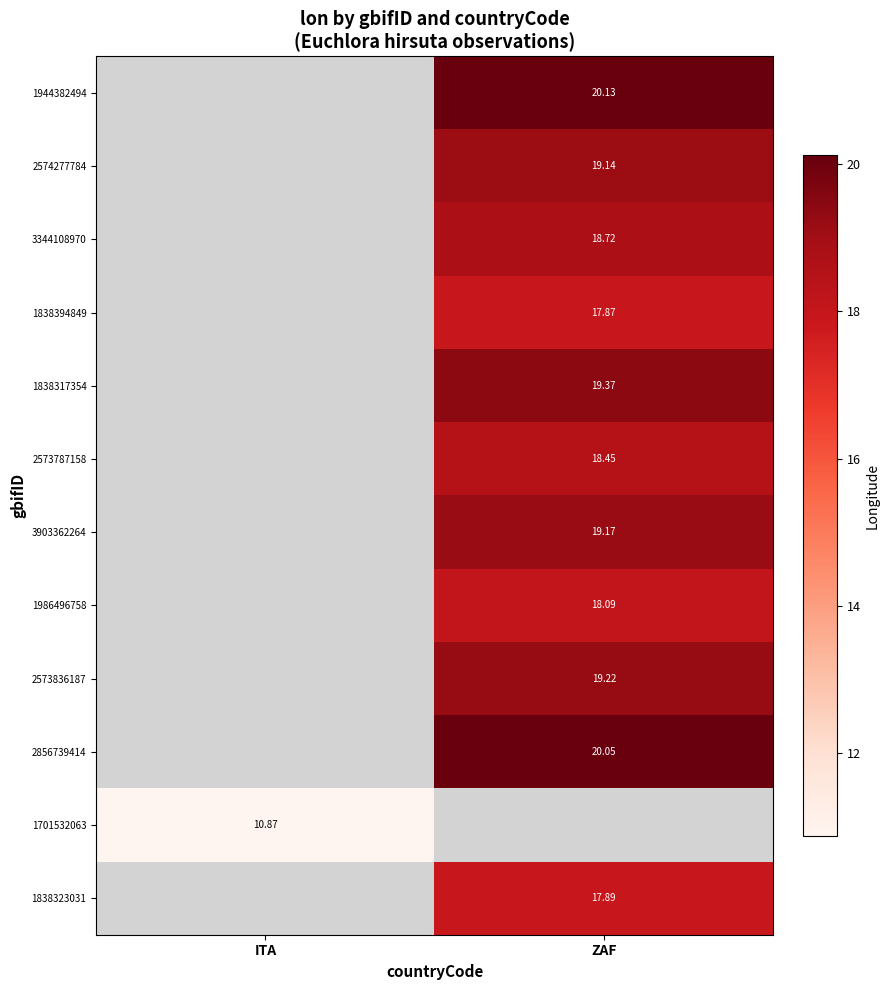

Is the value of 1838323031 at ZAF greater than the value of 2573787158 at ZAF?

No